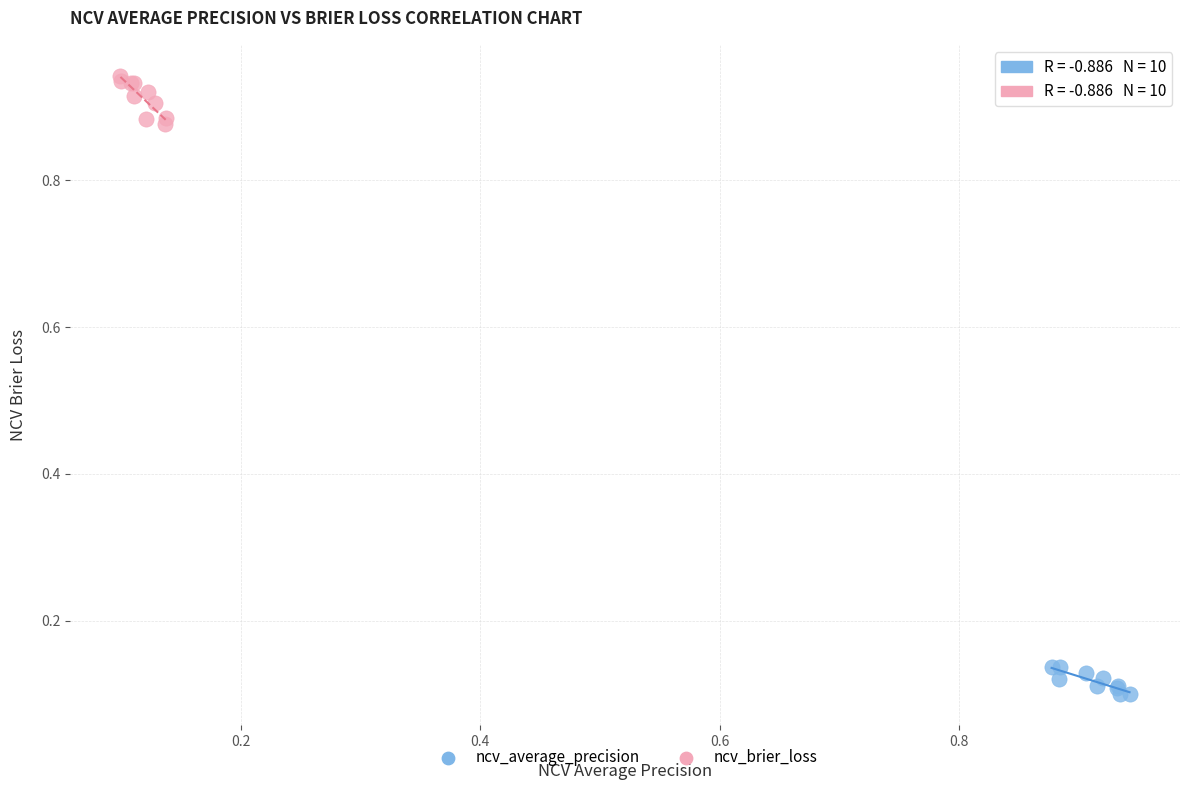

Which series contains the lowest Y value?

ncv_average_precision